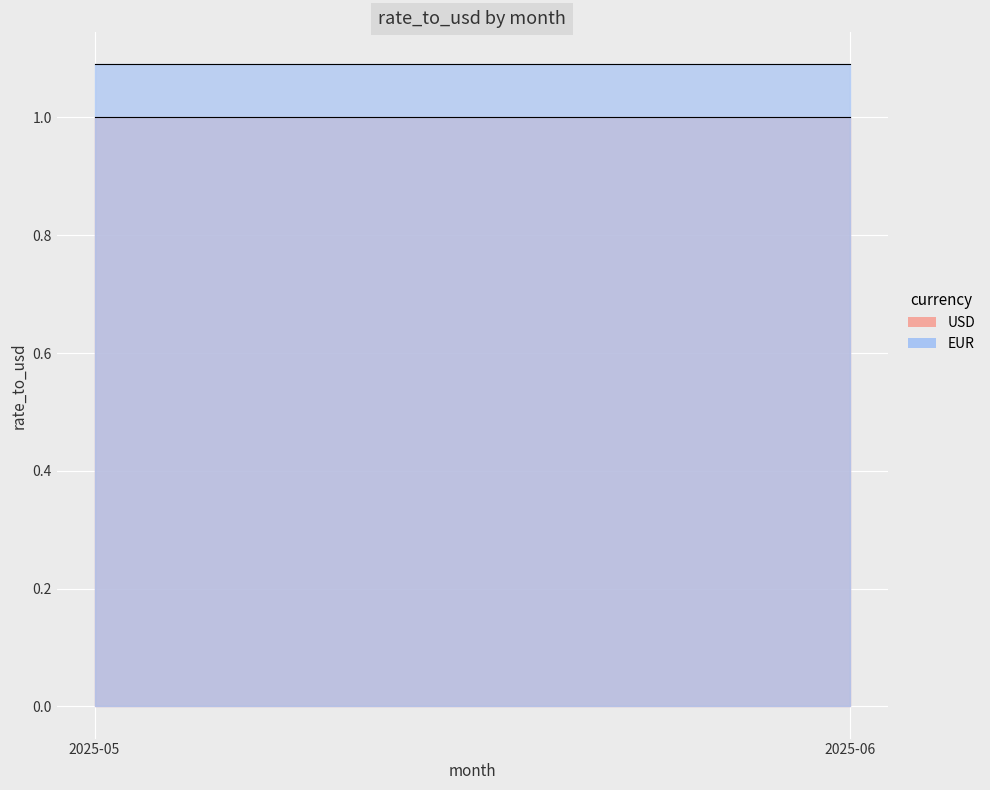

Which label corresponds to the smallest value in the chart?

2025-05